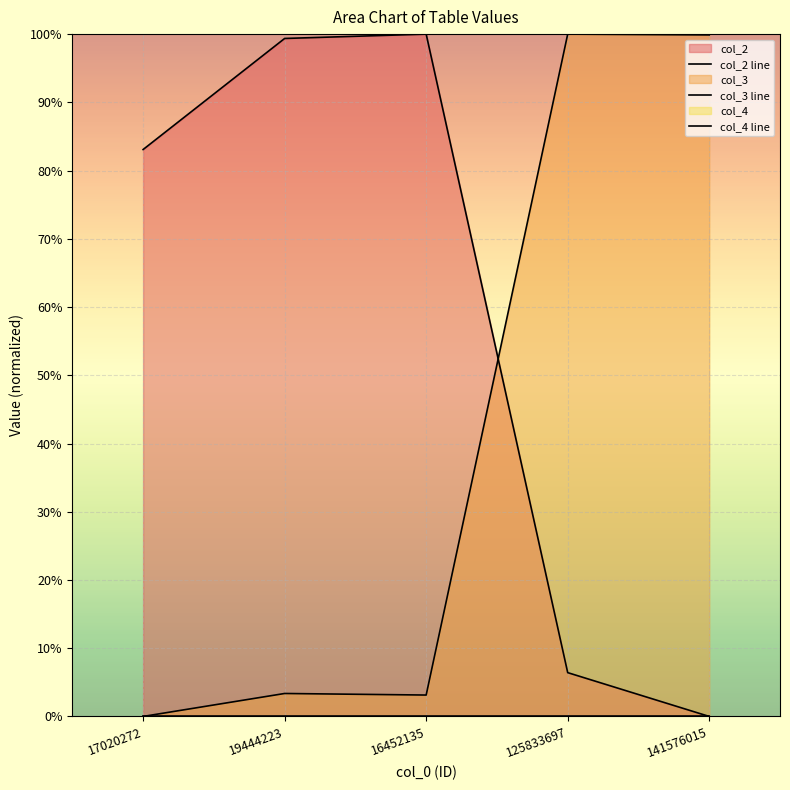

Reading left to right, what are all the values shown in this chart?

col_2 line: 17020272=83.1	19444223=99.4	16452135=100.0	125833697=6.4	141576015=0.0
col_3 line: 17020272=0.0	19444223=3.4	16452135=3.1	125833697=100.0	141576015=99.9
col_4 line: 17020272=0.0	19444223=0.0	16452135=0.0	125833697=0.0	141576015=0.0